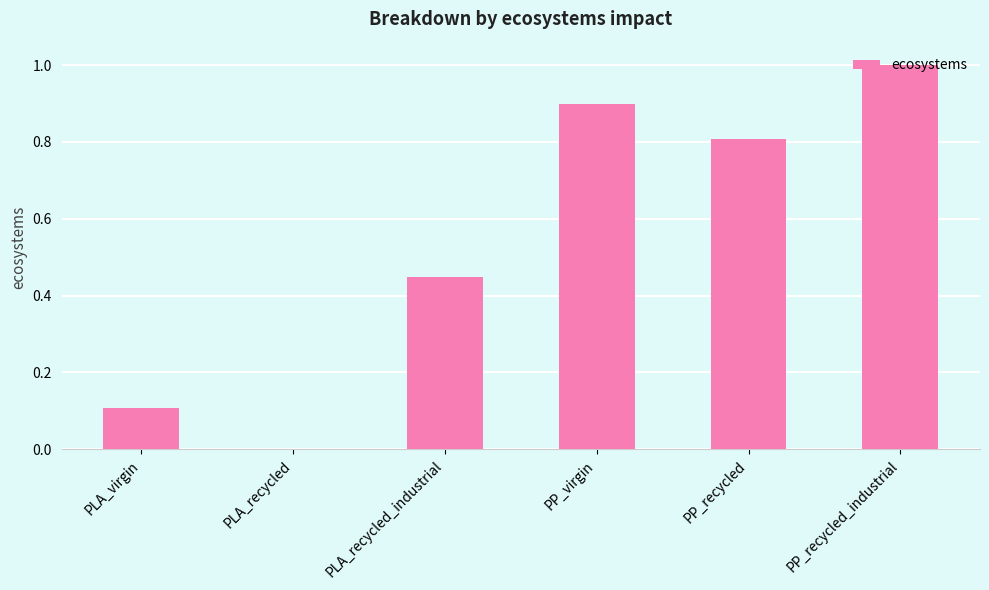

How many positive values are there?

5